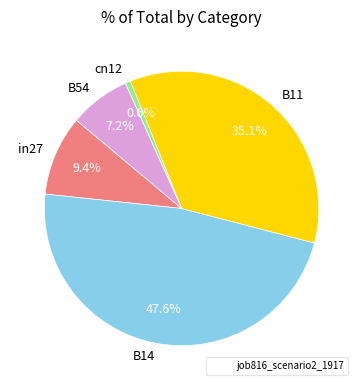

What percentage is NOT represented by cn12?

99.4%